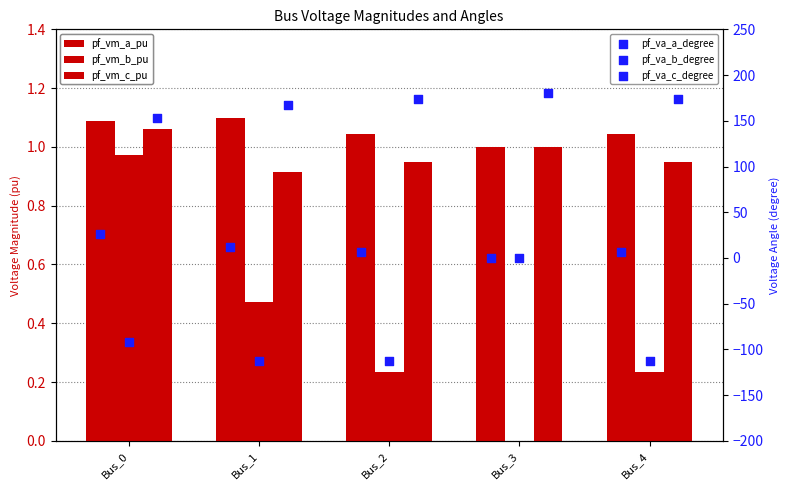

At how many categories does at least one series exceed 170?

3